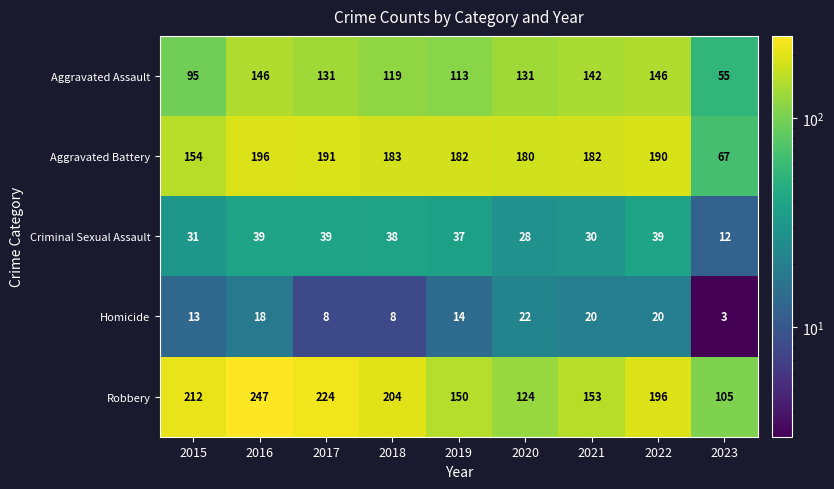

At which category does the chart reach its peak across all series?

2016